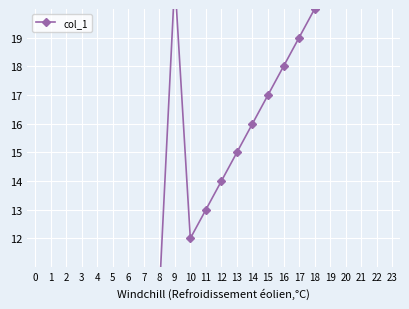

Count the number of categories in the chart.

24